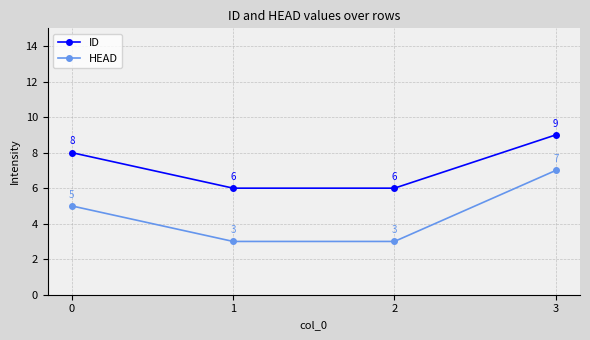

At which category is the sum across all series the highest?

3